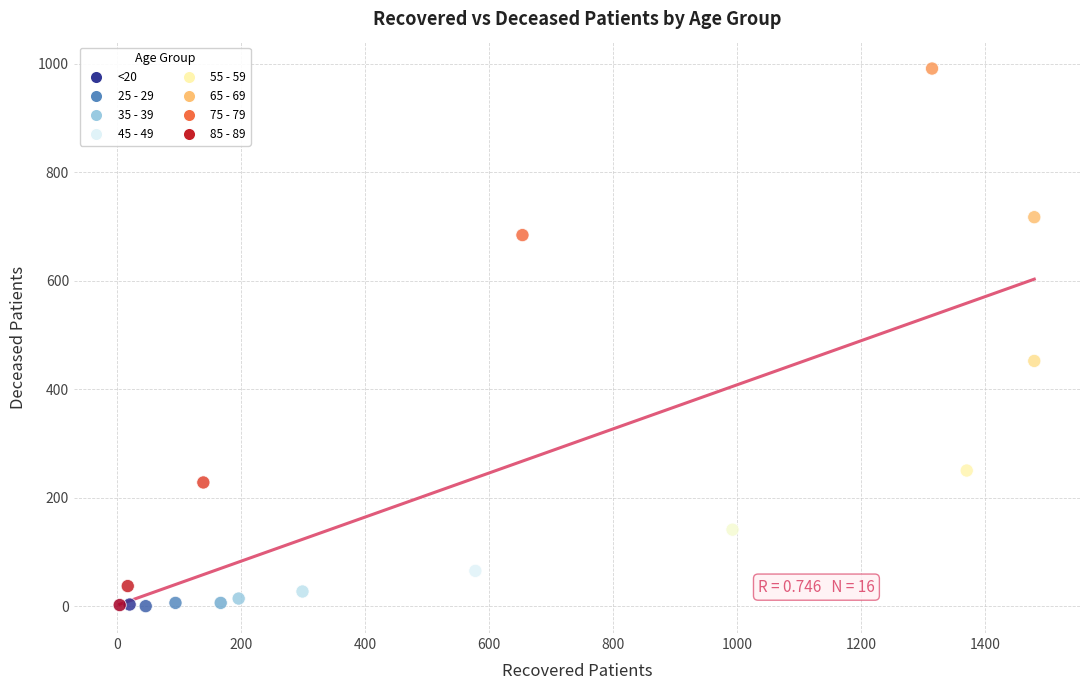

What Y value in the scatter plot is closest to 495?

452